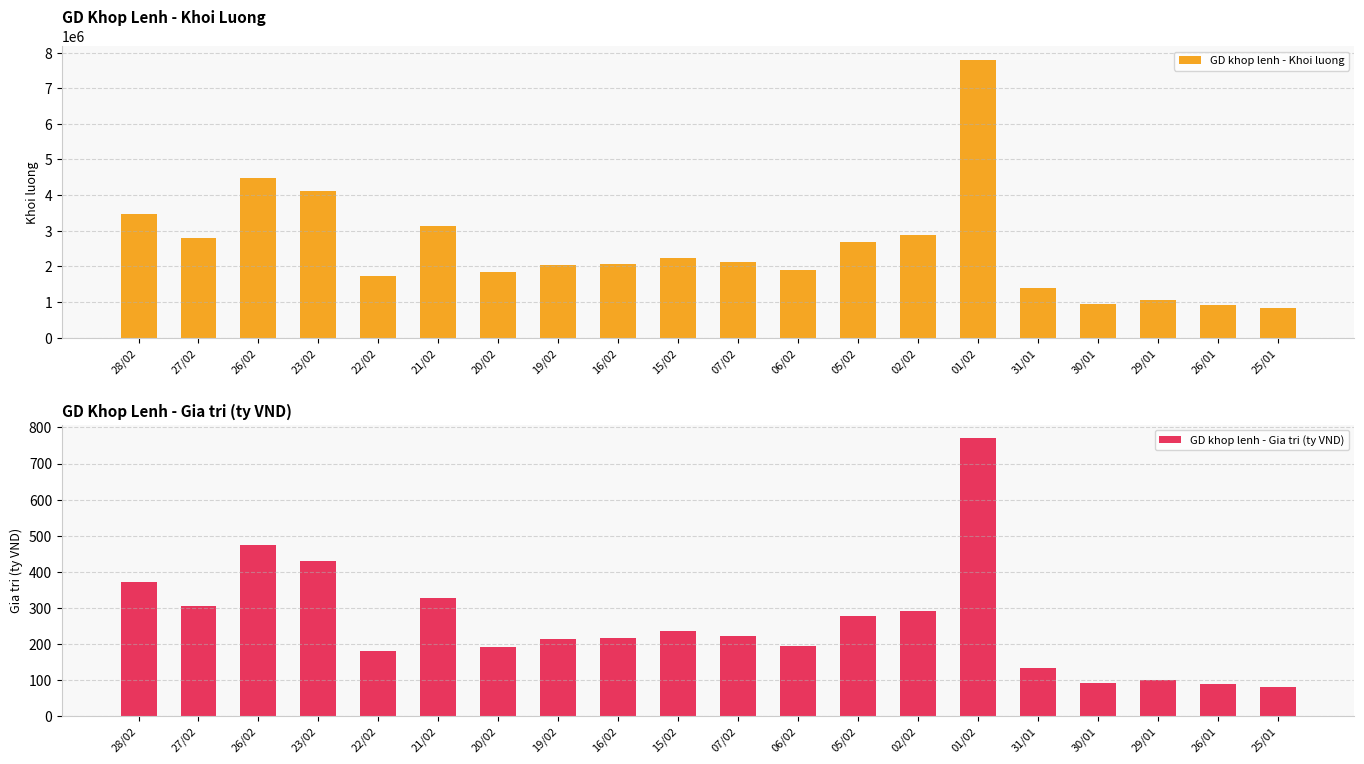

Rank the categories by GD khop lenh - Gia tri (ty VND) value from highest to lowest.

01/02, 26/02, 23/02, 28/02, 21/02, 27/02, 02/02, 05/02, 15/02, 07/02, 16/02, 19/02, 06/02, 20/02, 22/02, 31/01, 29/01, 30/01, 26/01, 25/01